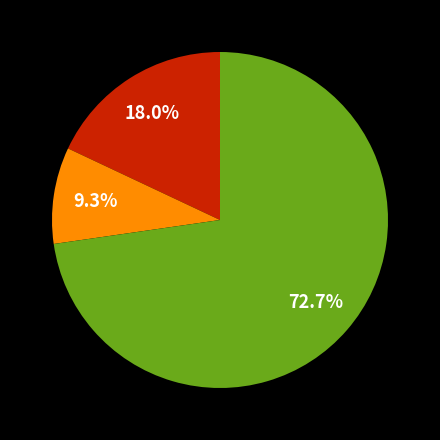

Does any single category account for the majority?

Yes